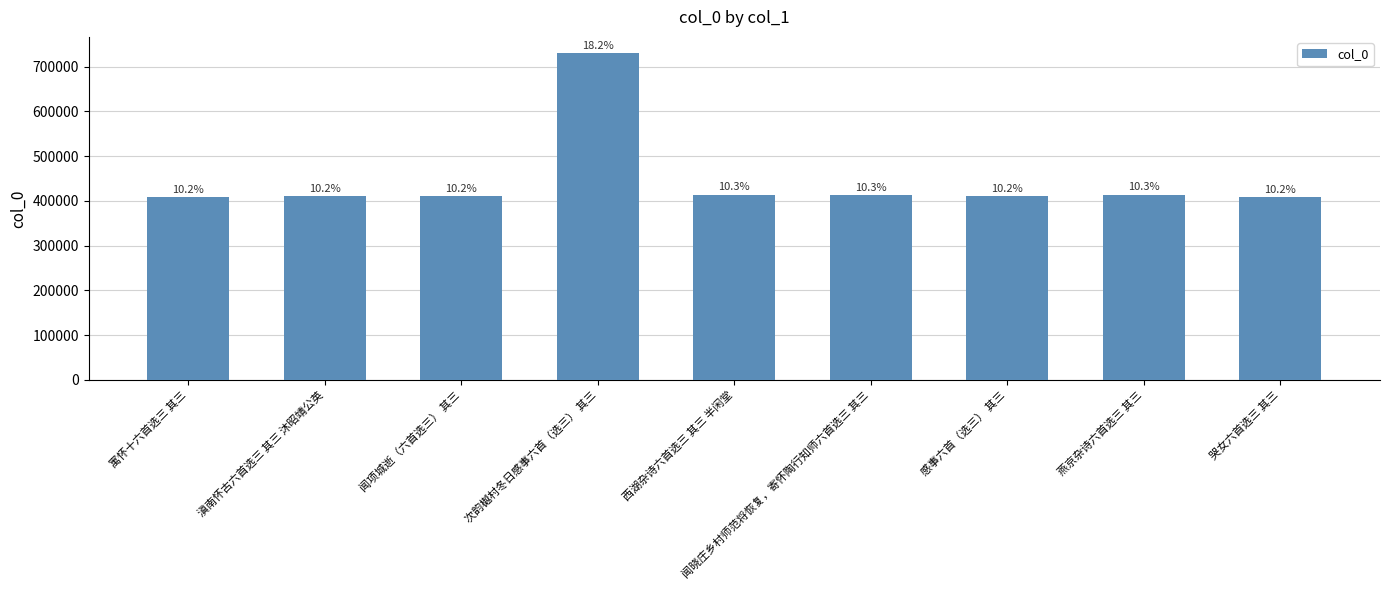

Which label corresponds to the largest value in the chart?

次韵樾村冬日感事六首（选三） 其三